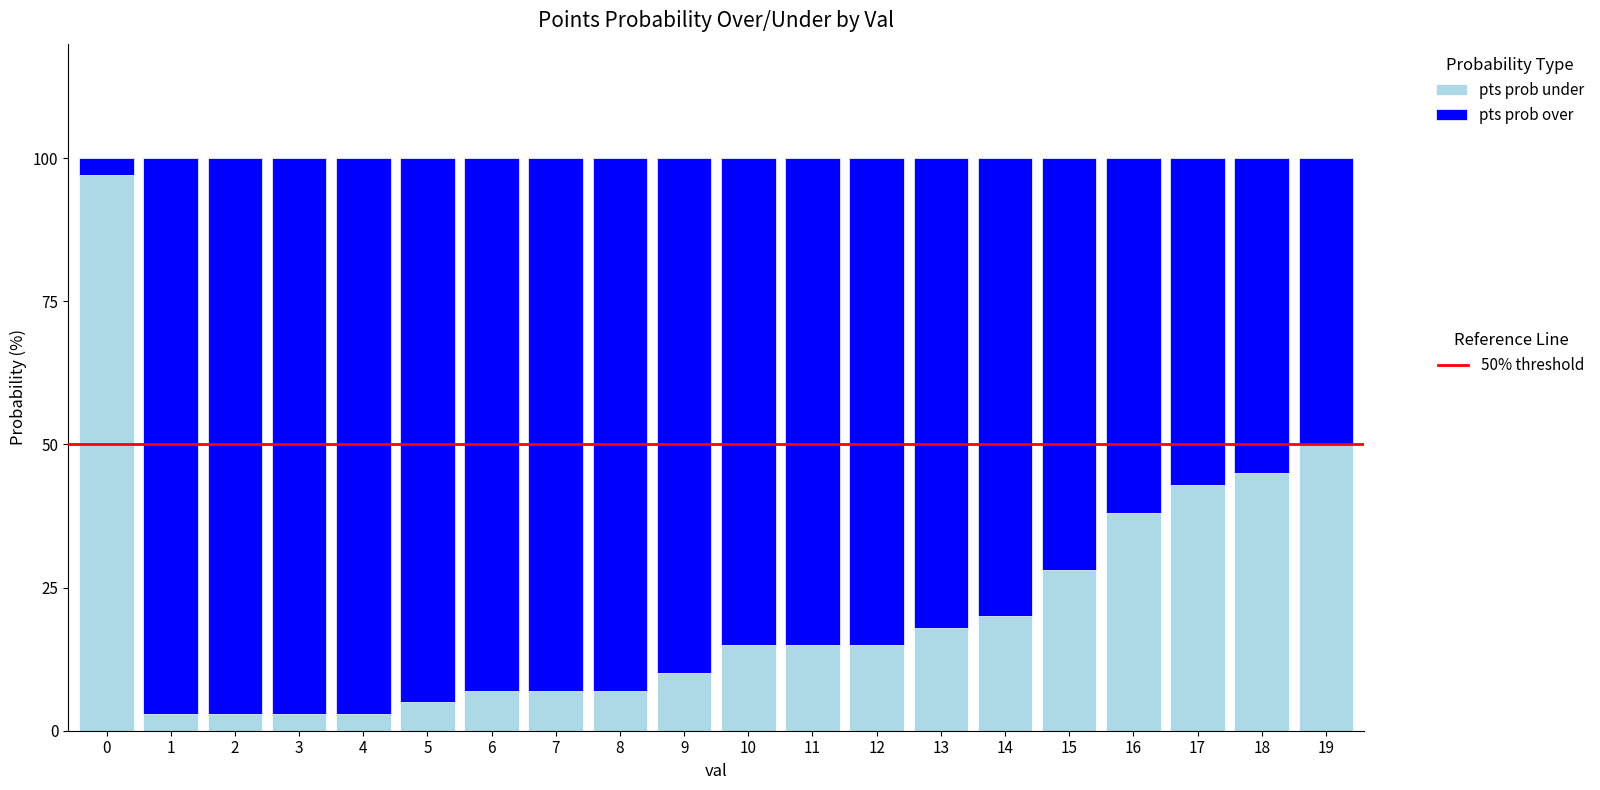

What is the total value across all series at 0?

100